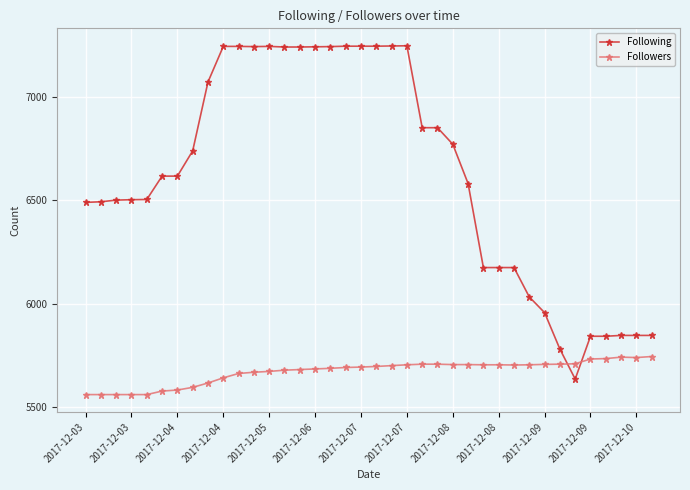

Rank the series by their average value, from lowest to highest.

Followers, Following